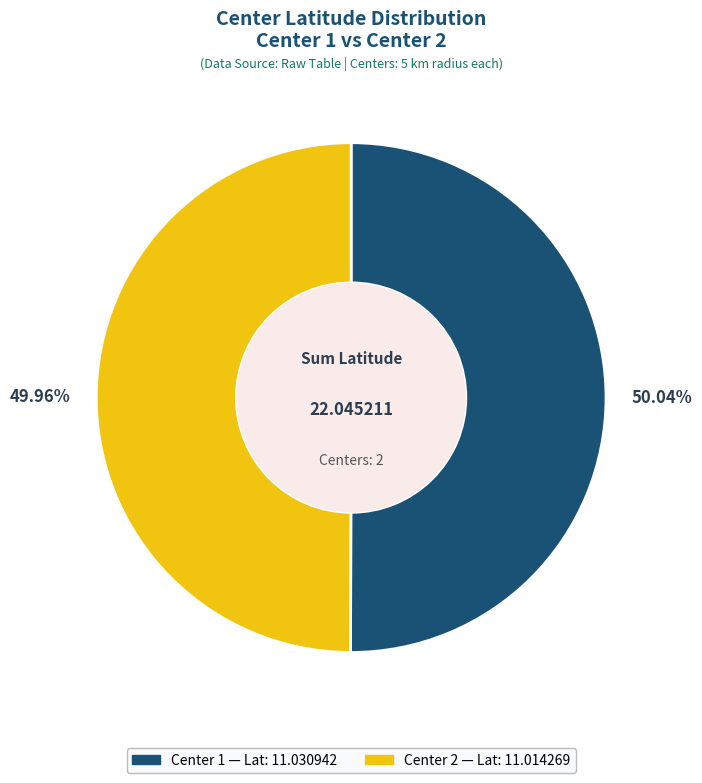

How many segments does this pie chart have?

2